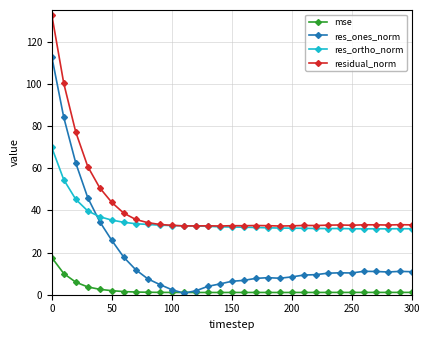

What is the value of the residual_norm point at the 26th from the left?

32.9